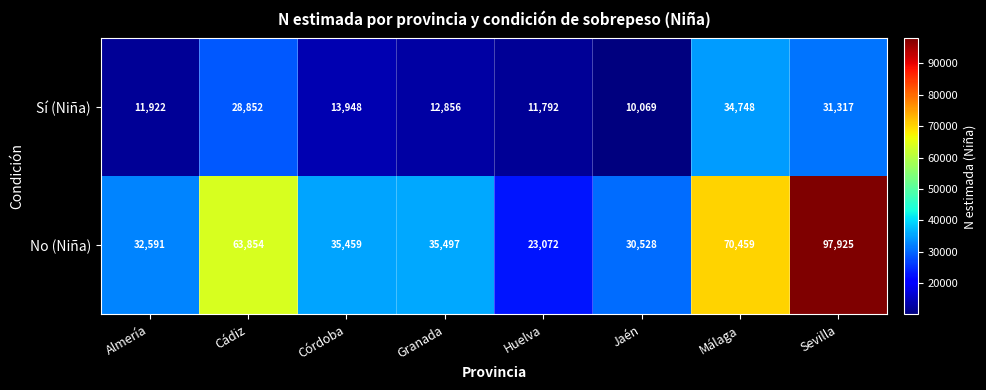

How many values in the Sí (Niña) series are below 13948?

4